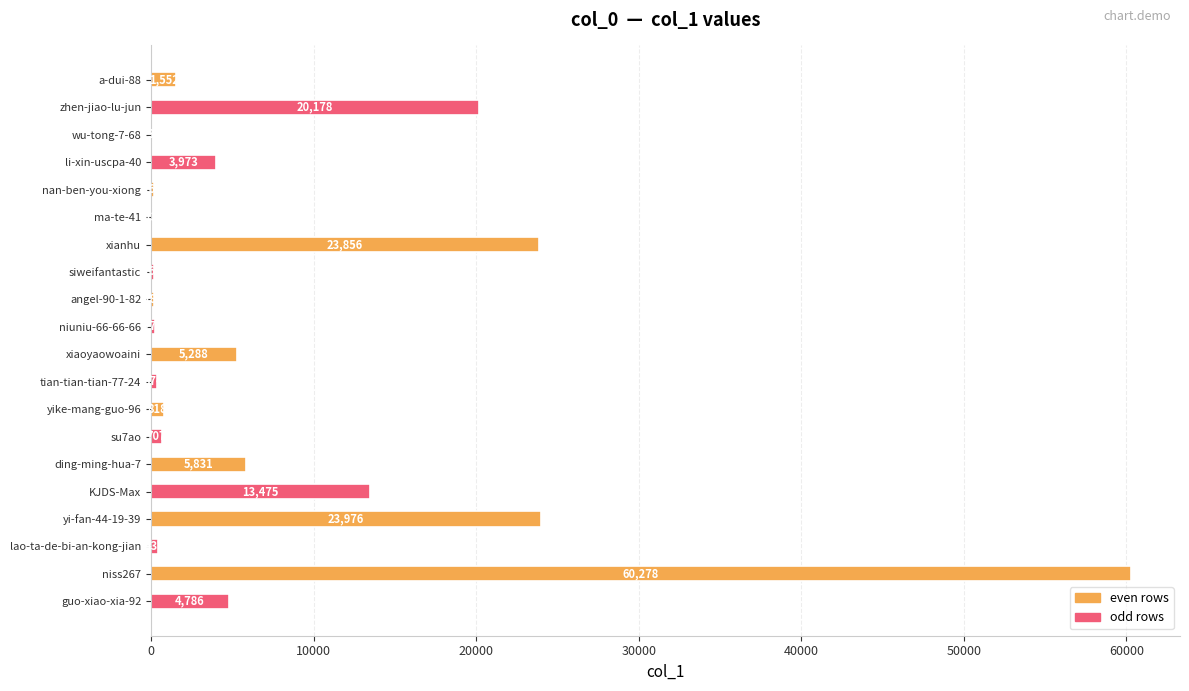

How many categories are shown in the chart?

20